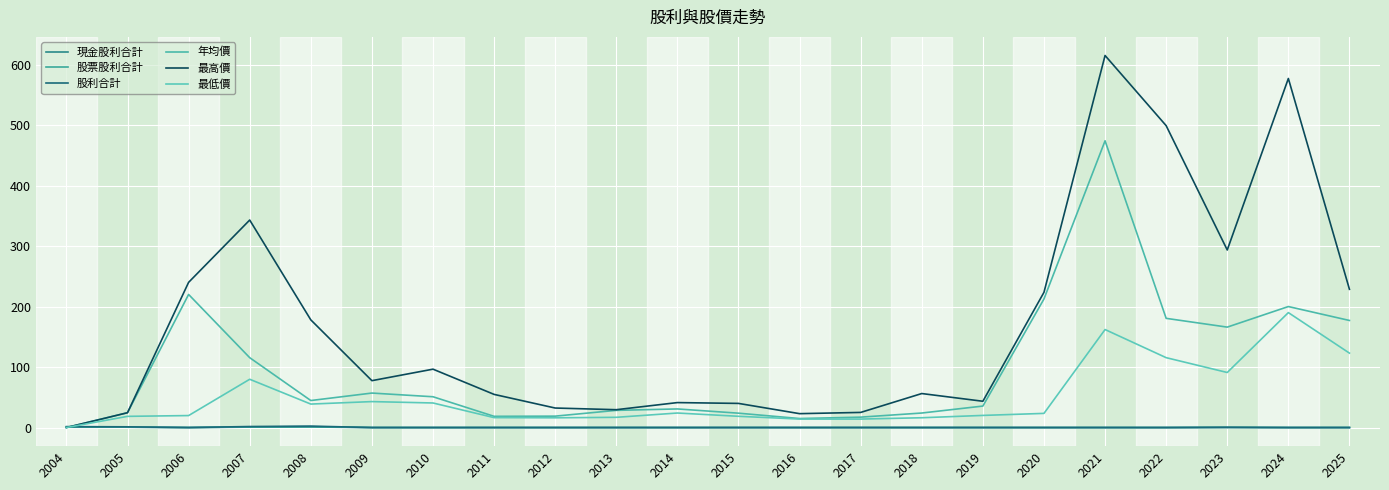

What is the difference between the highest and lowest values at 2016?

22.9